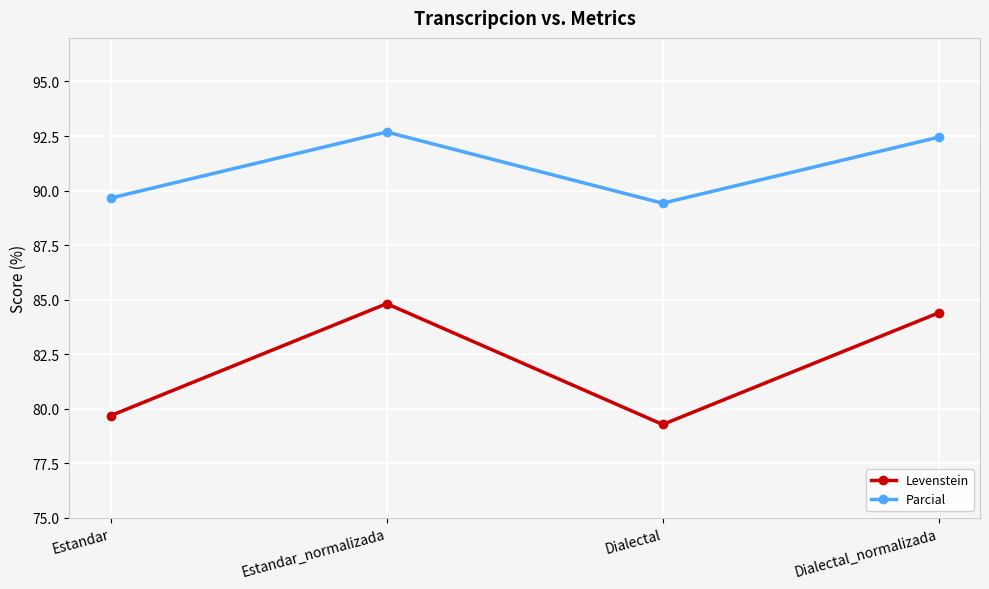

At which category does the chart reach its peak across all series?

Estandar_normalizada